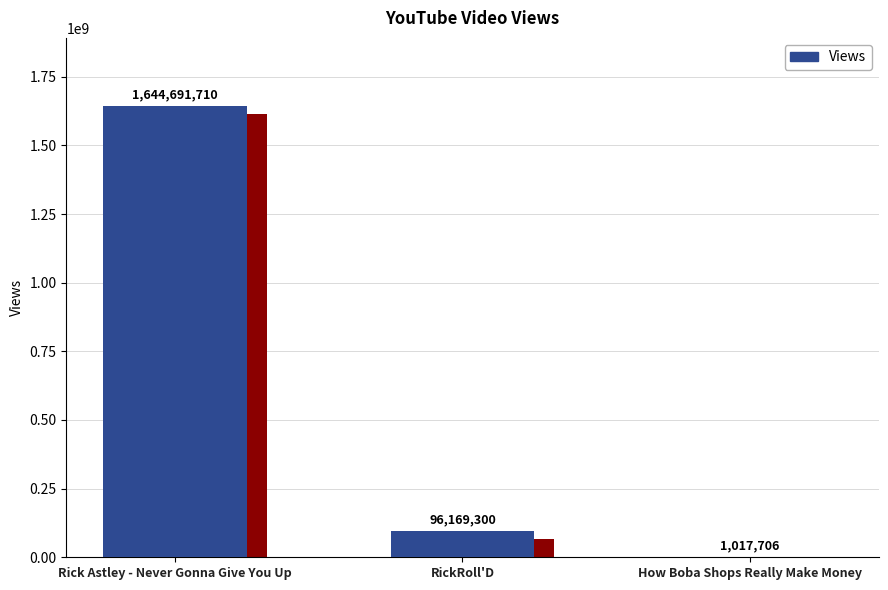

Is it true that the value at RickRoll'D is 33519377?

False